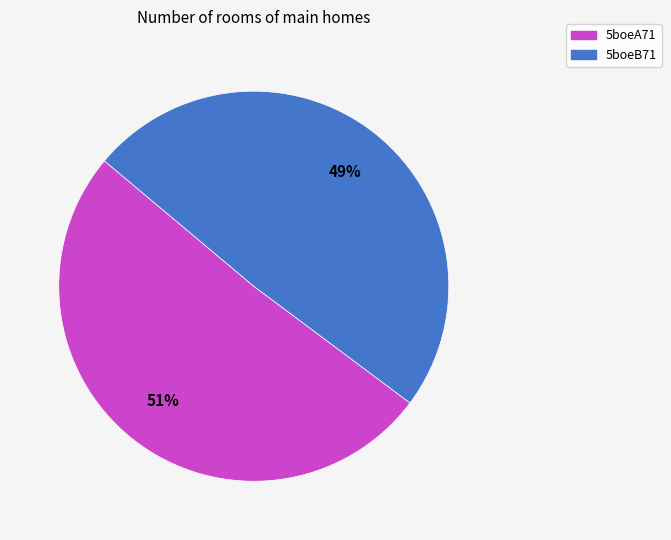

Approximately how many times larger is the value at 5boeA71 compared to 5boeB71?

1.0